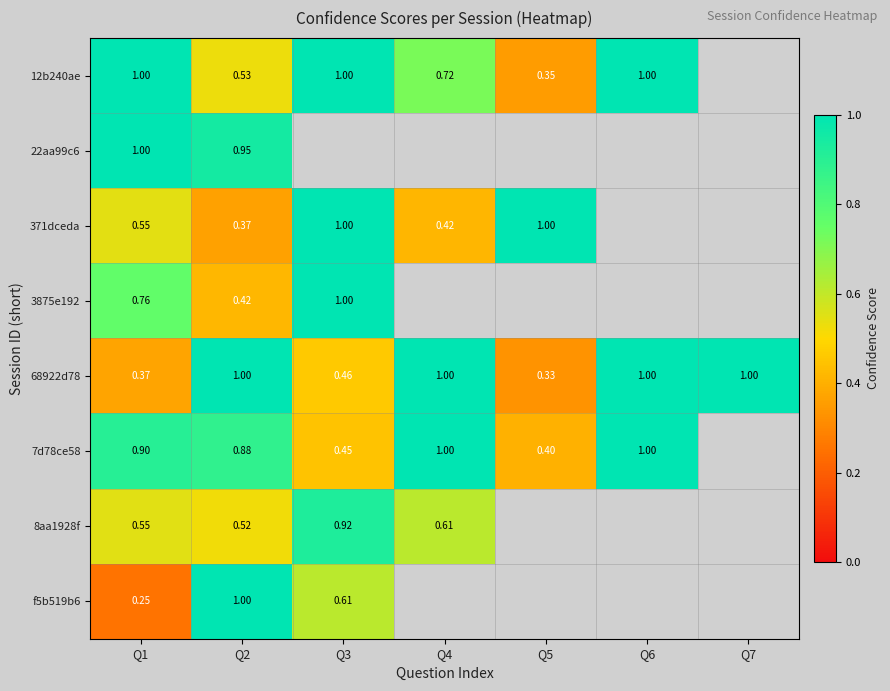

Where is 68922d78 nearest to the value 0?

Q5